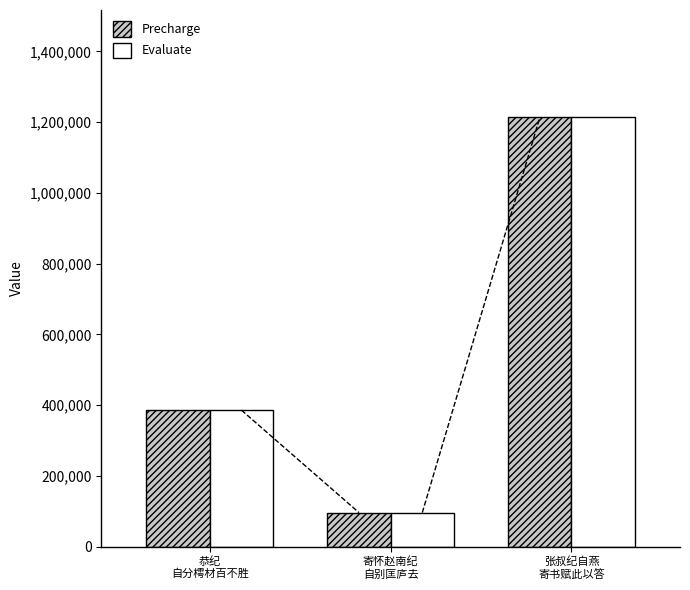

What is the average value of the Evaluate series?

565367